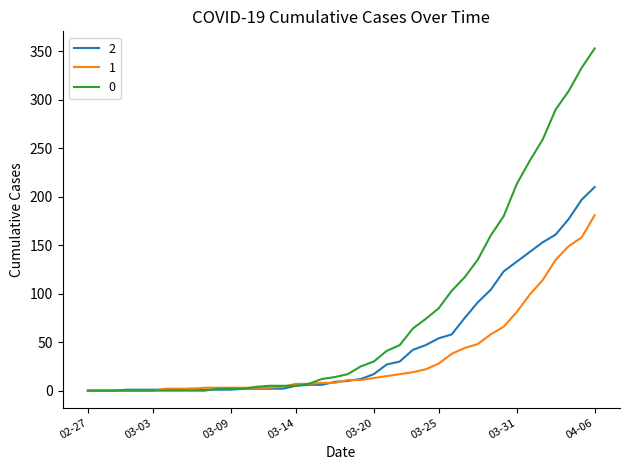

List the series in order of their peak value, lowest first.

1, 2, 0